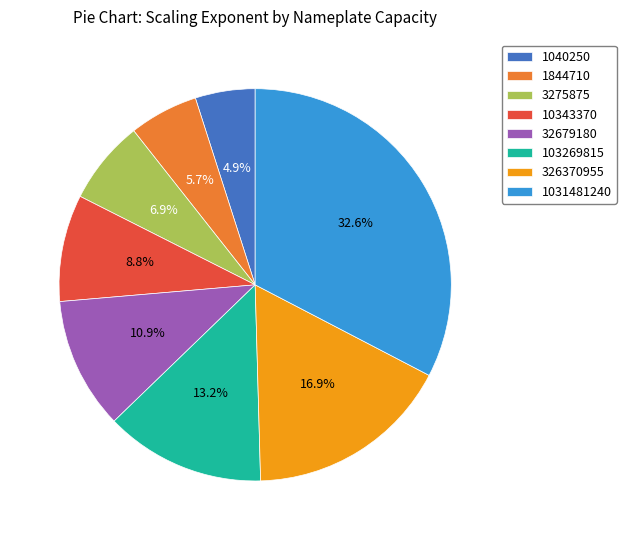

Does 1844710 represent more than half of the total?

No